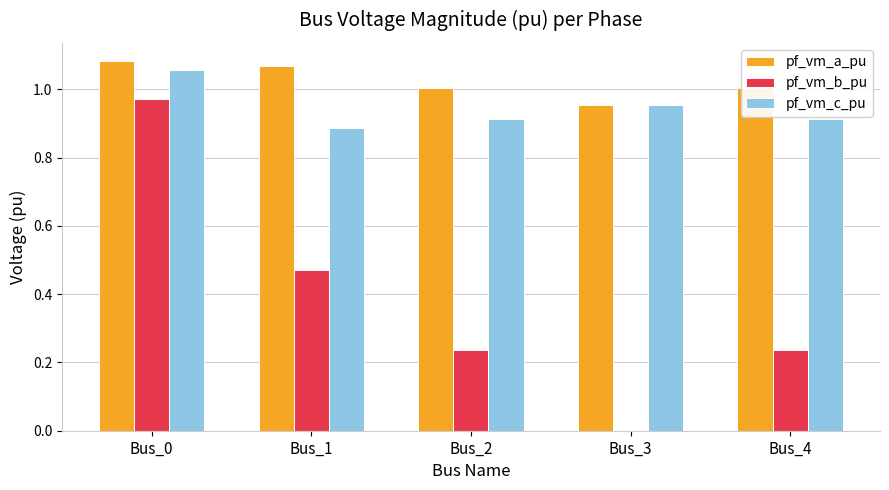

Which category has the highest value in the pf_vm_b_pu series?

Bus_0